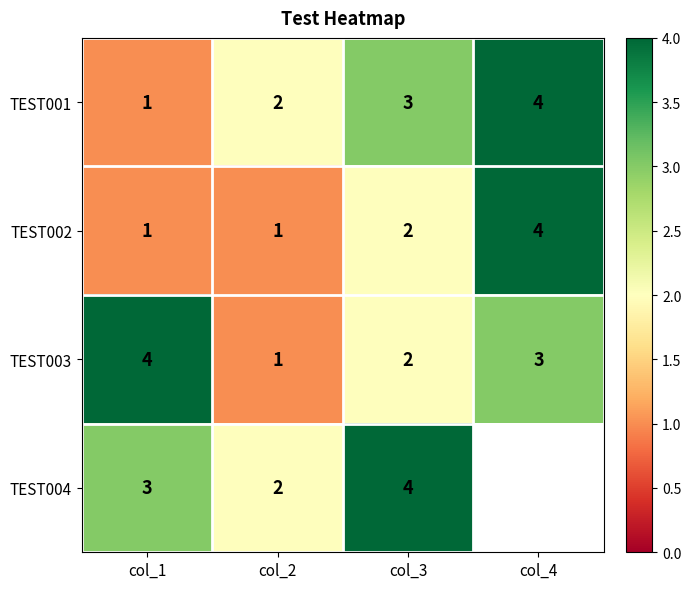

Which category has the highest value across all series?

col_4